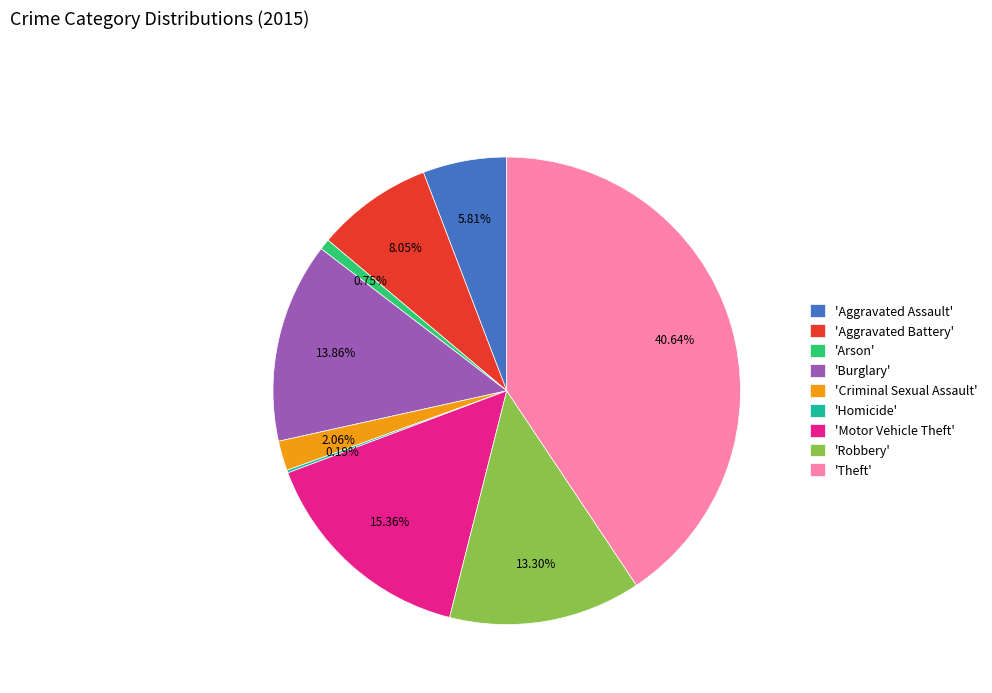

Which category has the biggest portion of the pie?

'Theft'